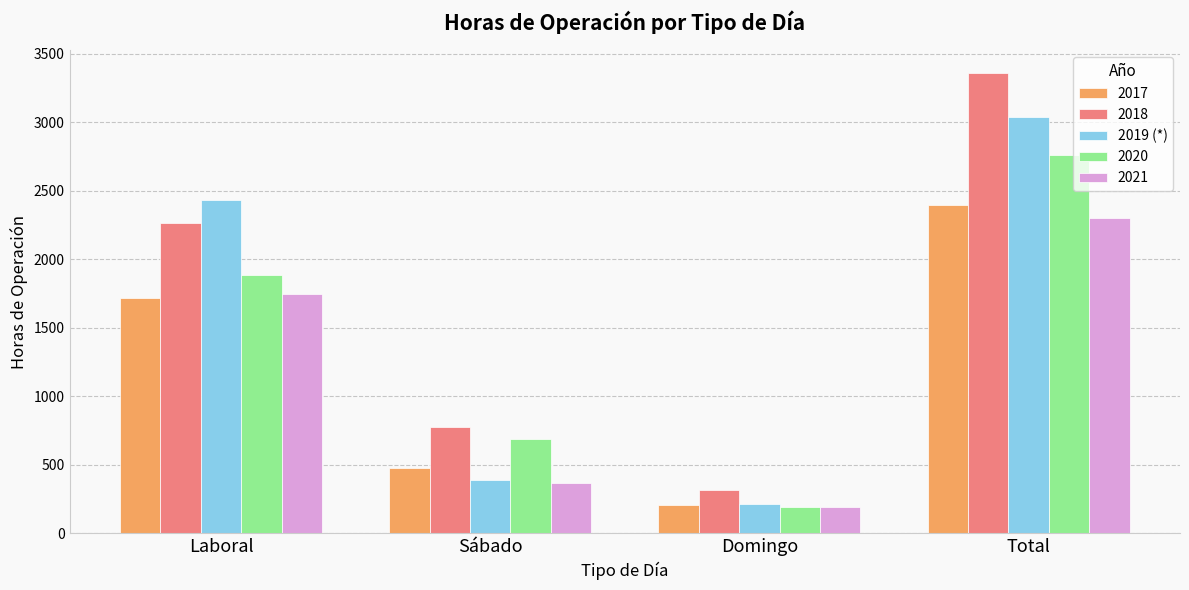

Is it true that 2018 equals 1628.4 at Total?

False